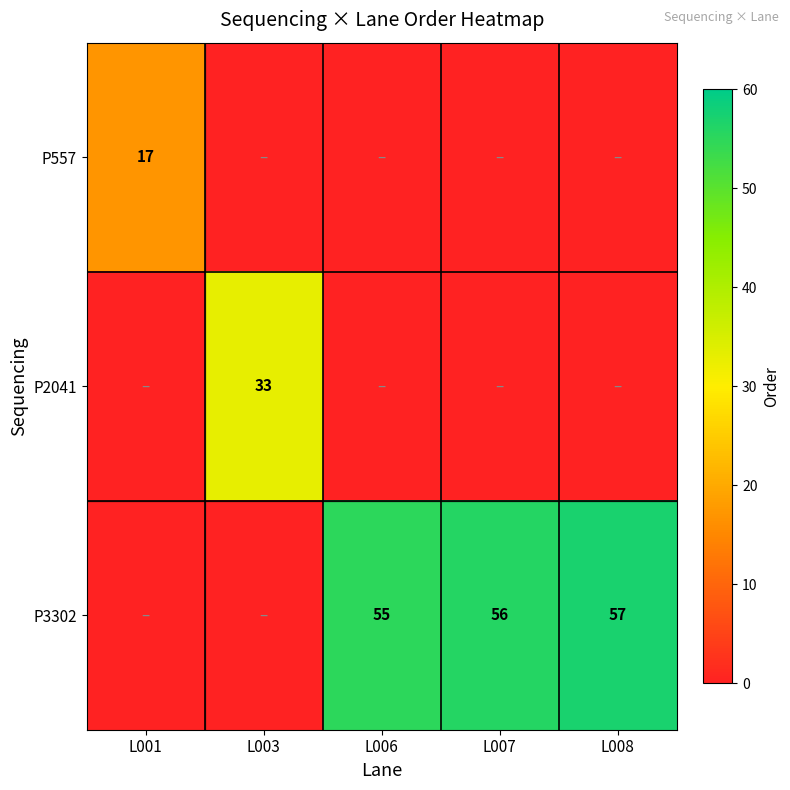

Is it true that P3302 equals 29 at L008?

False